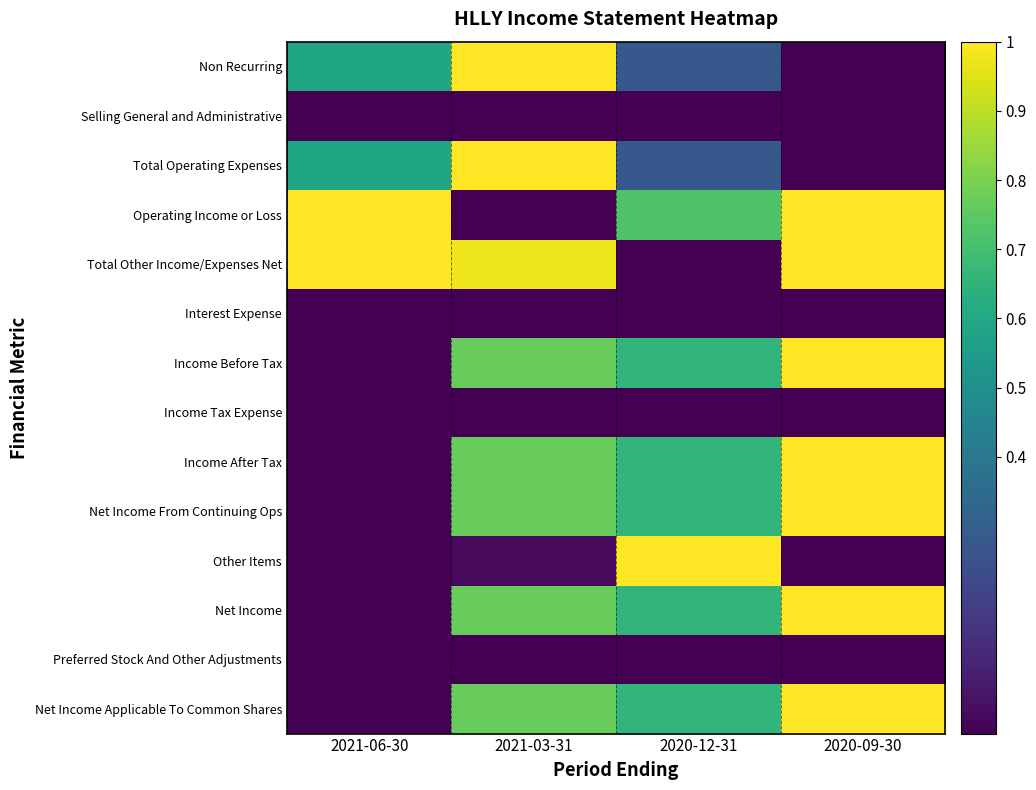

What is the total value across all series at 2021-06-30?

3.2